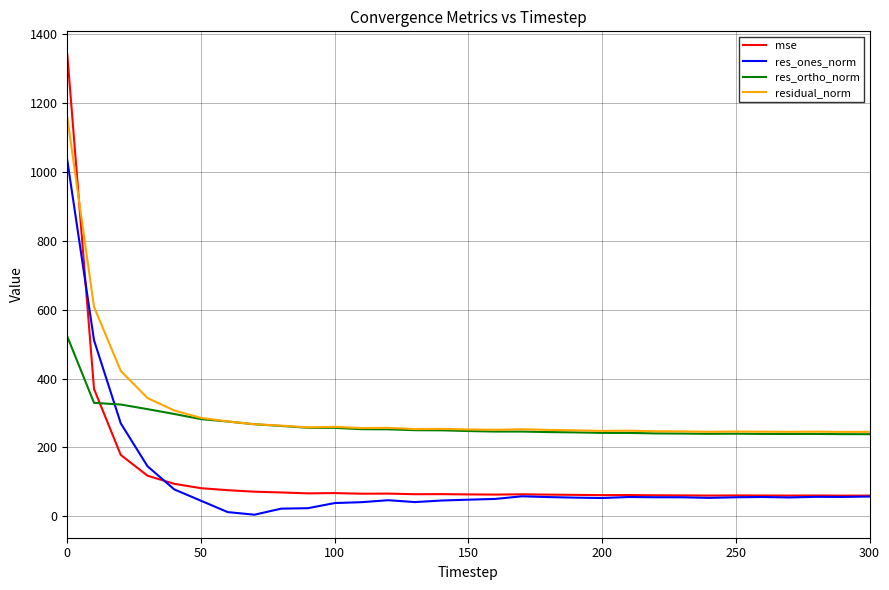

Which series has the largest total across all categories?

residual_norm